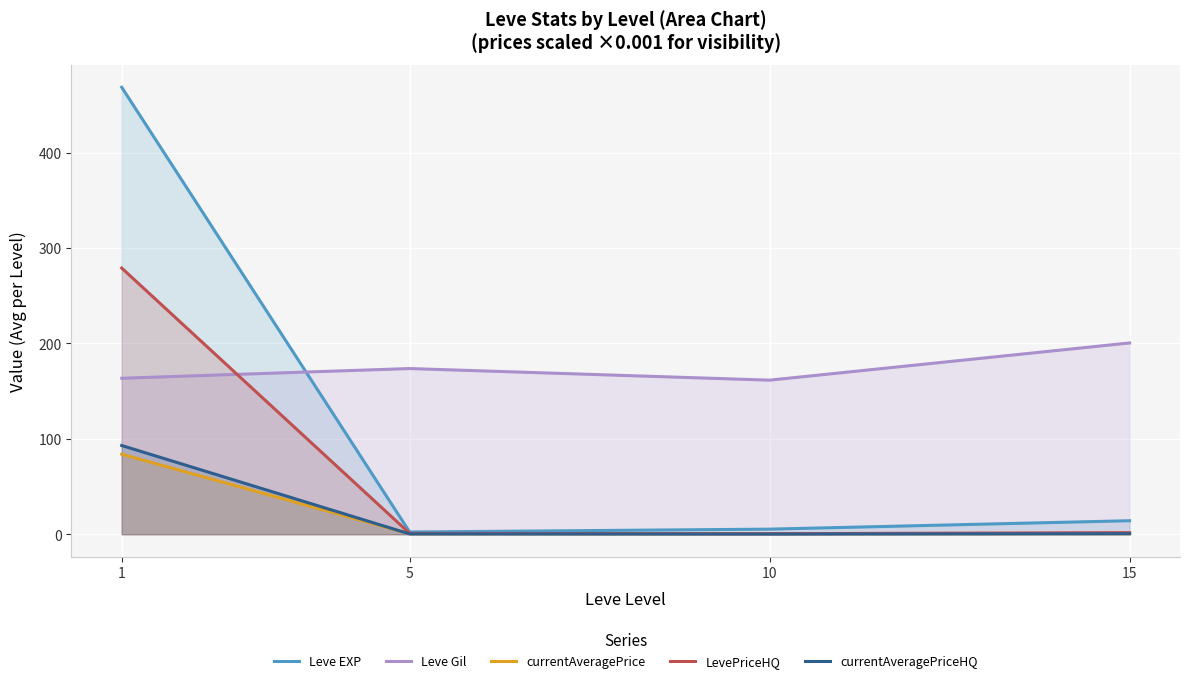

At which label does Leve EXP first exceed 14?

1